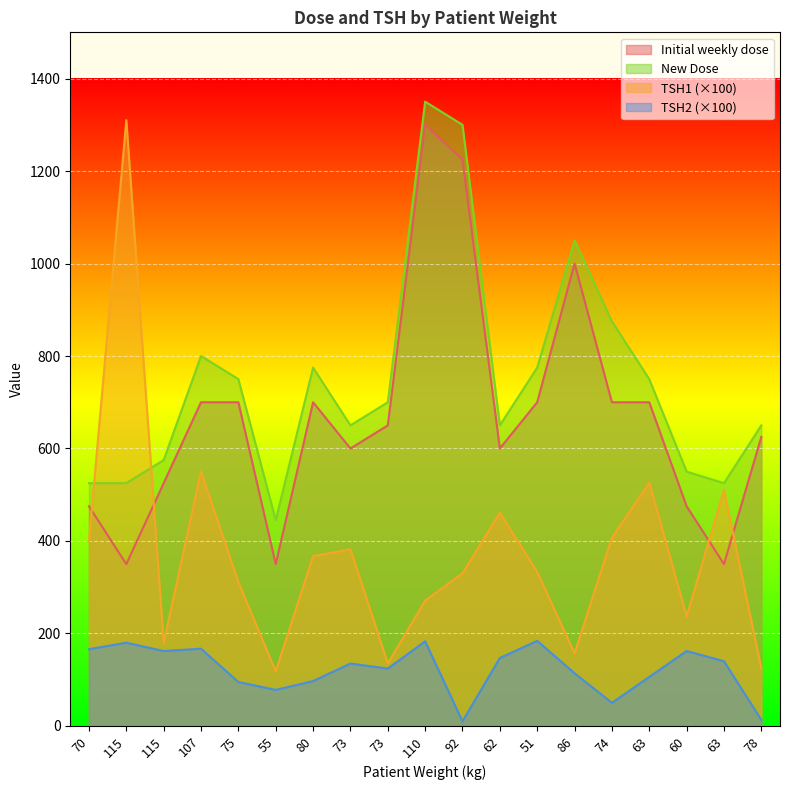

Where do TSH1 and Initial weekly dose first cross each other?

70 and 115